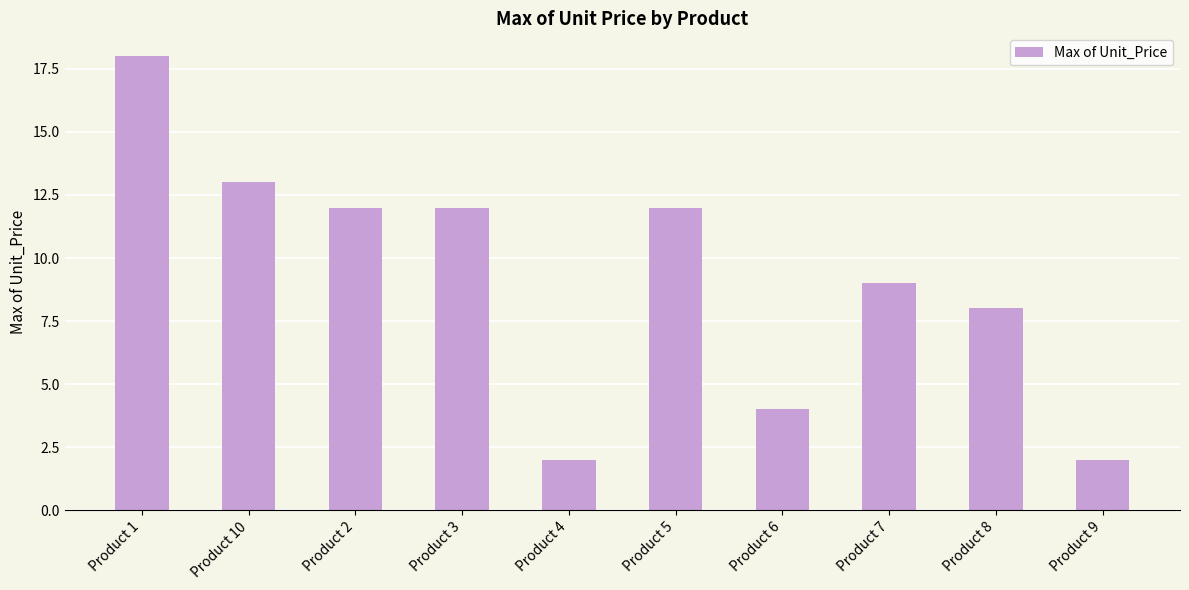

Reading left to right, transcribe all the data shown in this chart.

18	13	12	12	2	12	4	9	8	2